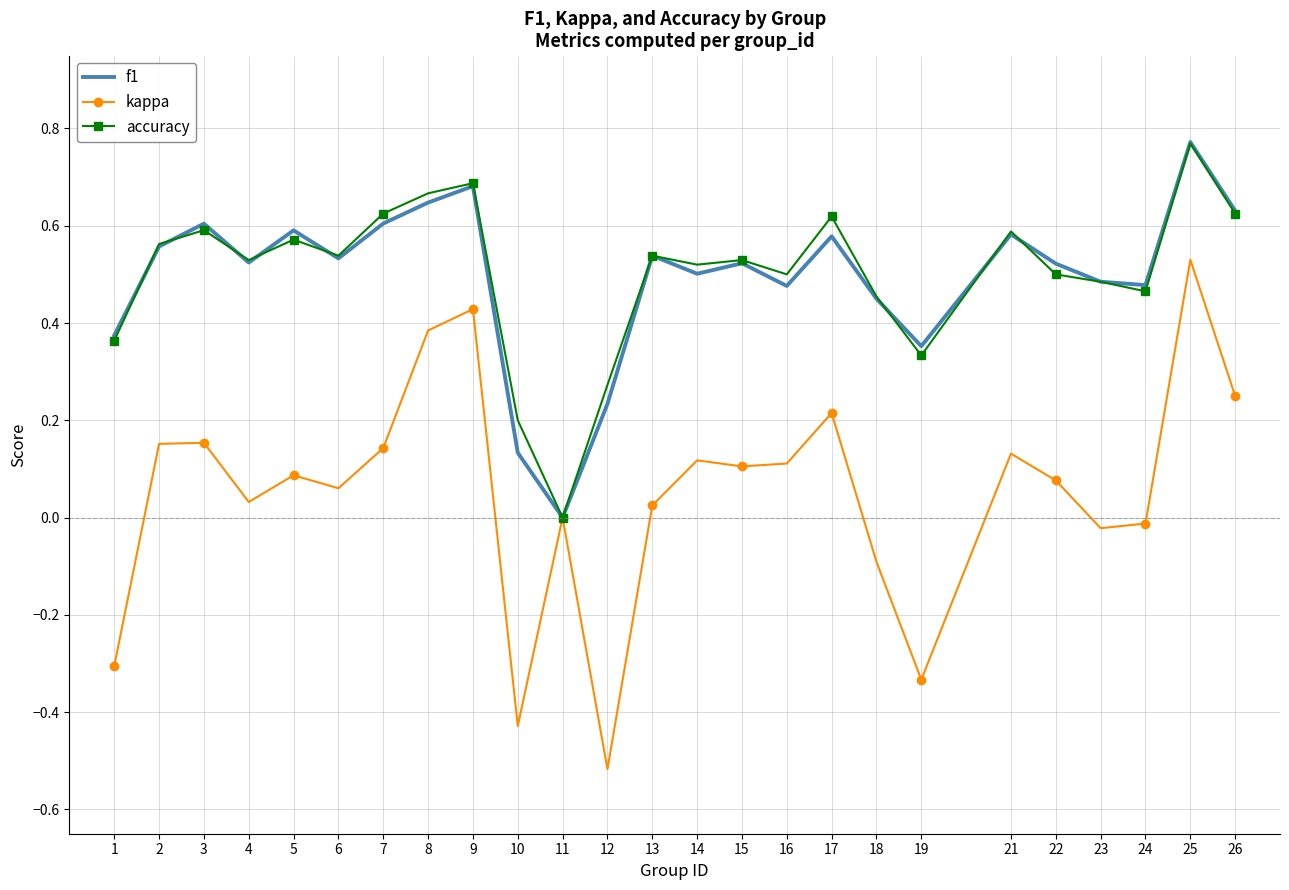

Which series has the widest spread of values?

kappa